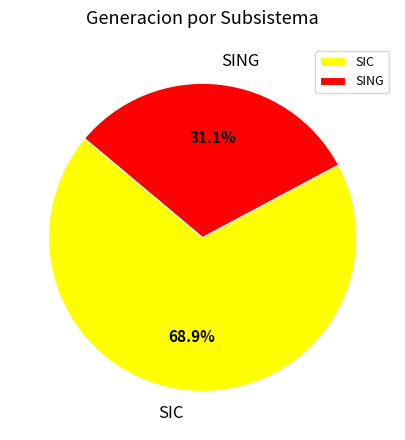

How many slices are in this pie chart?

2